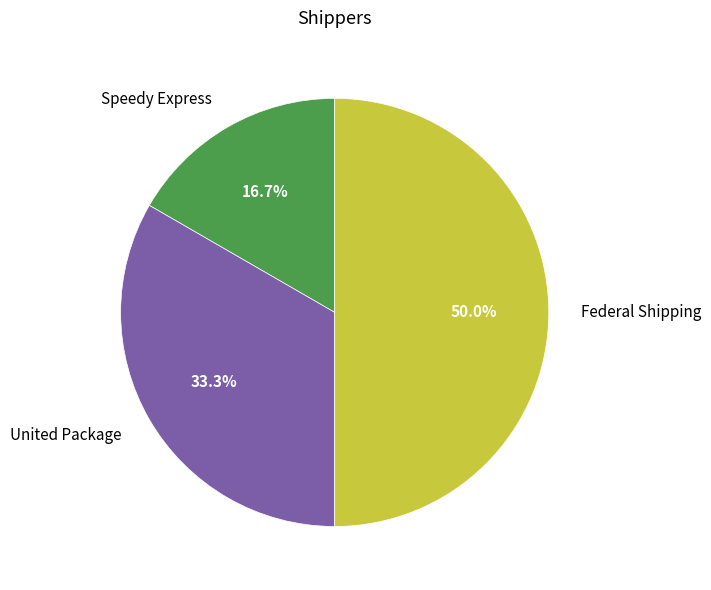

Is Speedy Express the majority of the pie?

No